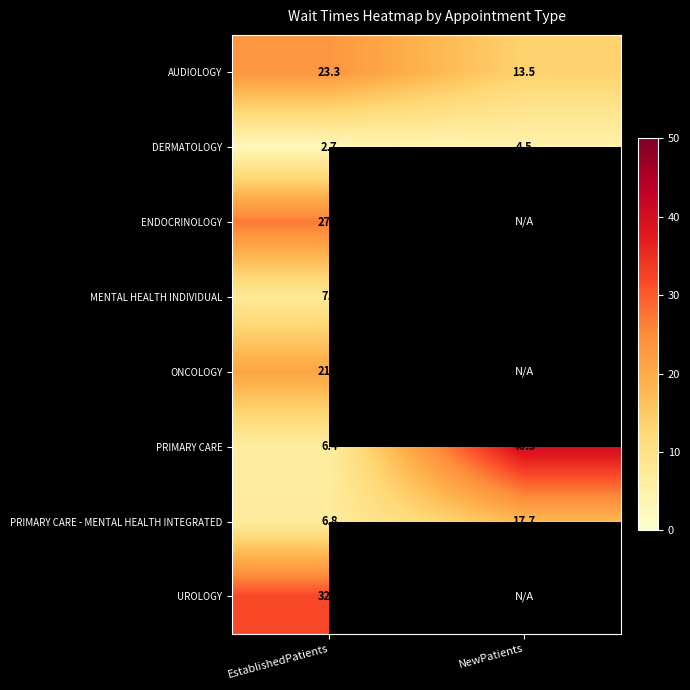

What is the maximum value shown in the chart?

40.5